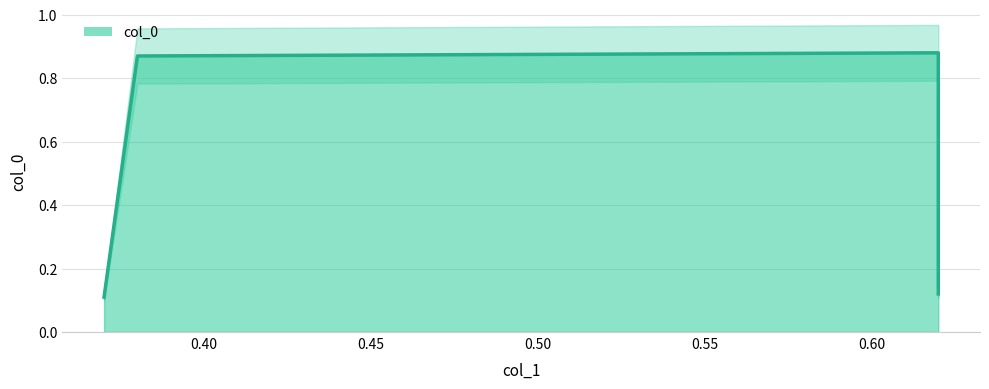

The chart shows a value of 0.9 at 0.38. True or false?

True